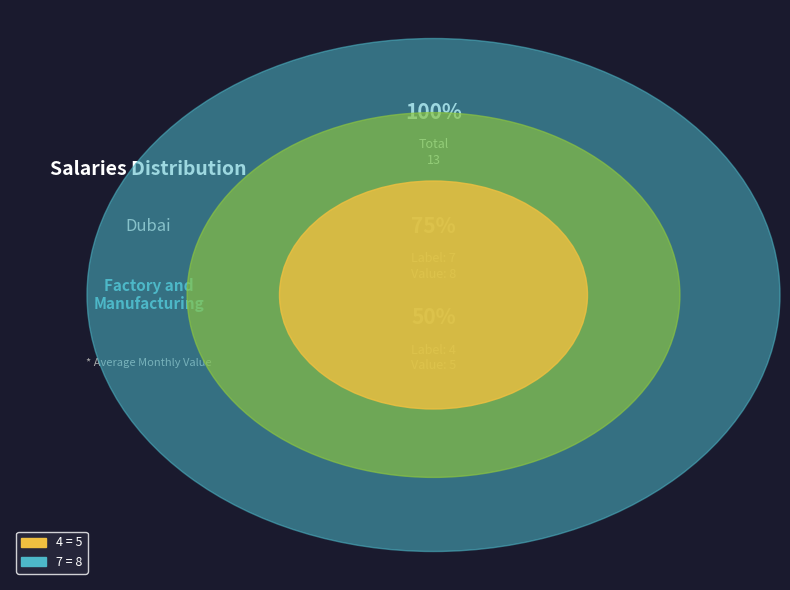

How many segments does this pie chart have?

2